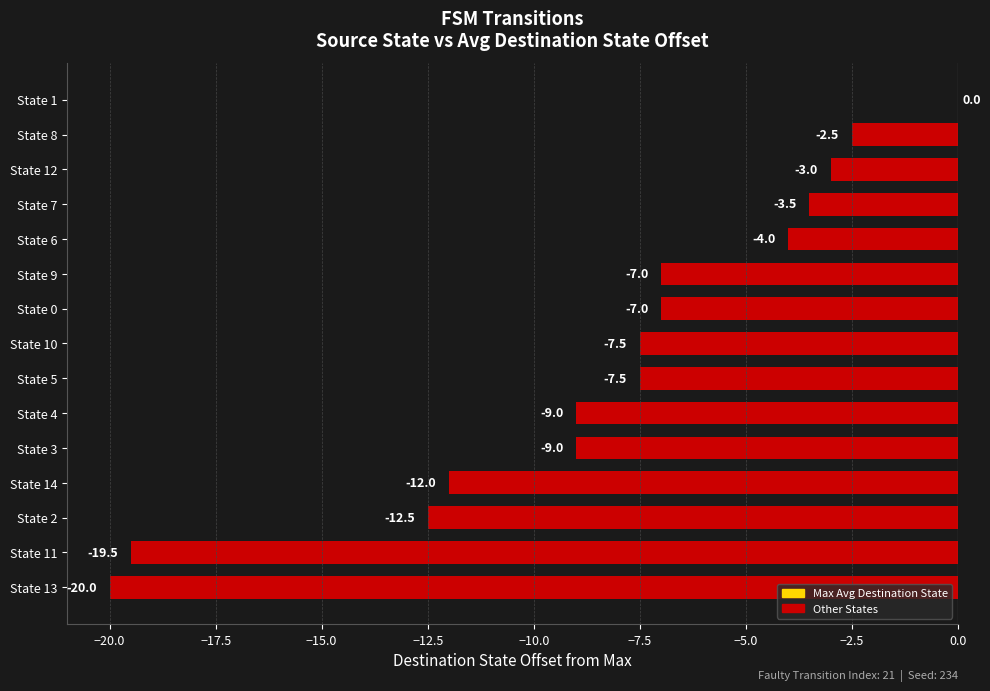

Where is the data nearest to the value -10?

State 3